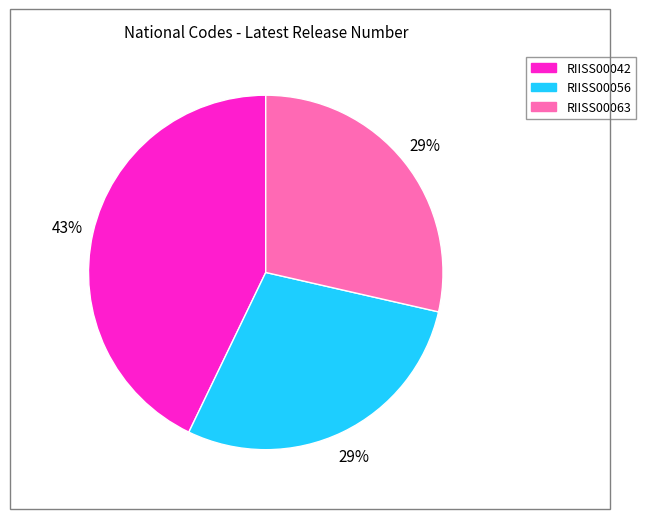

True or false: RIISS00042 accounts for 38% of the total.

False